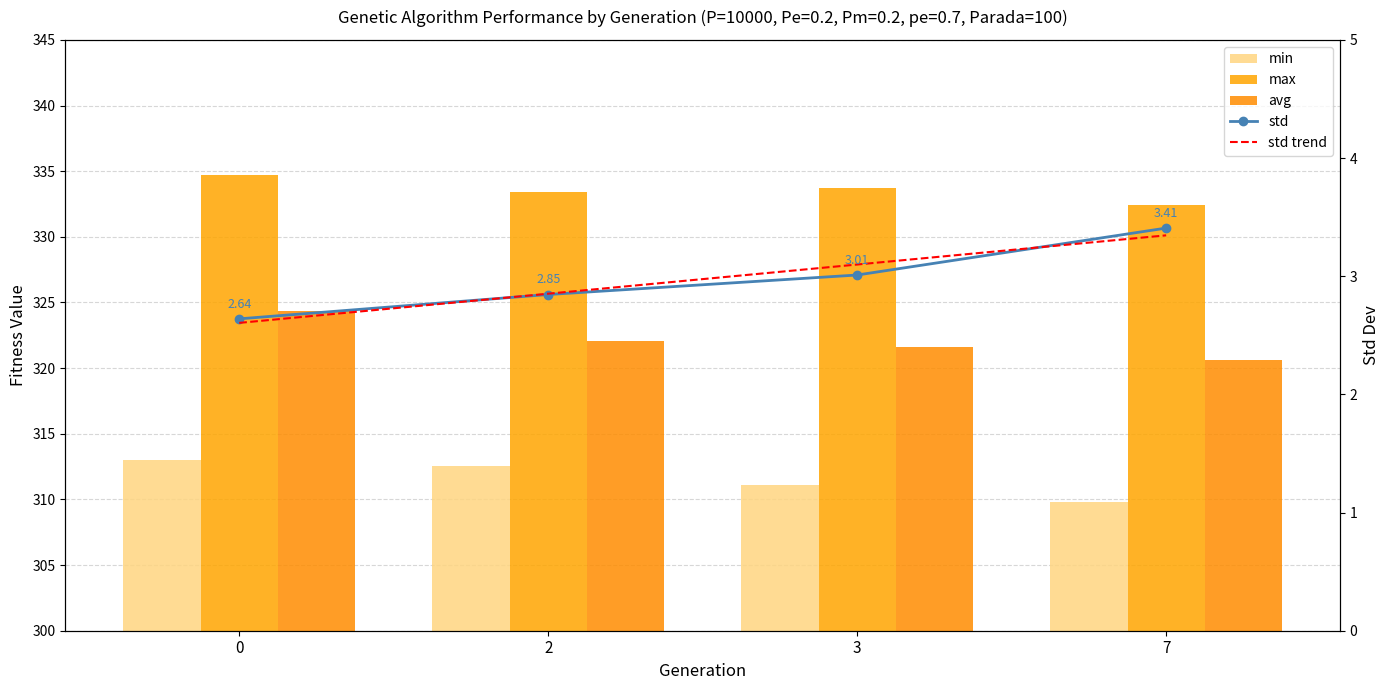

Rank the series by their maximum value, from lowest to highest.

std trend, std, min, avg, max